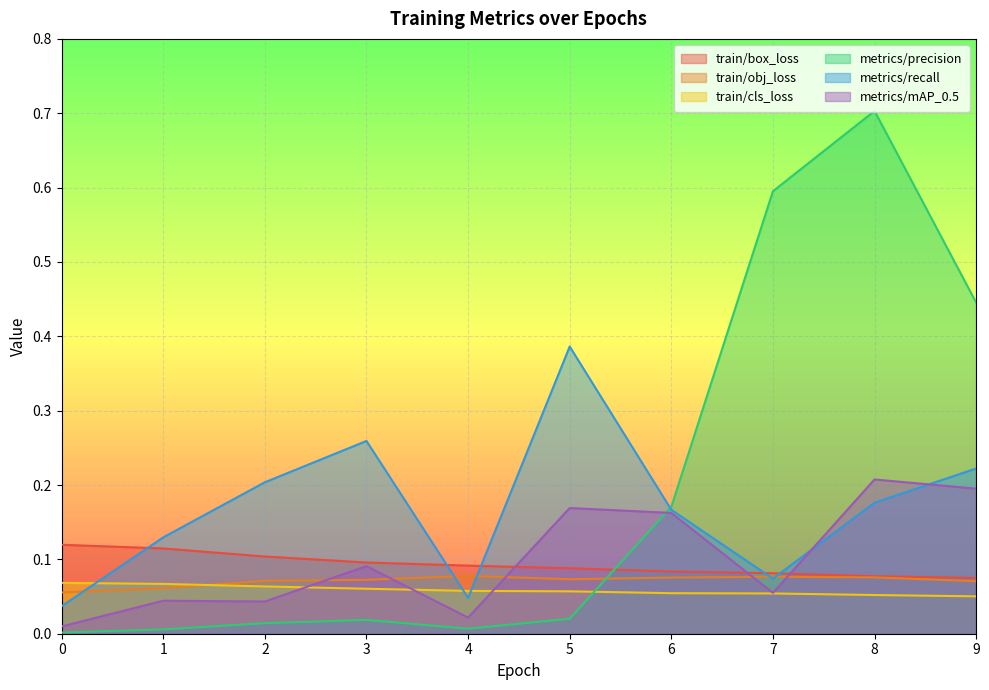

Which series changed the most between 1 and 5?

metrics/recall